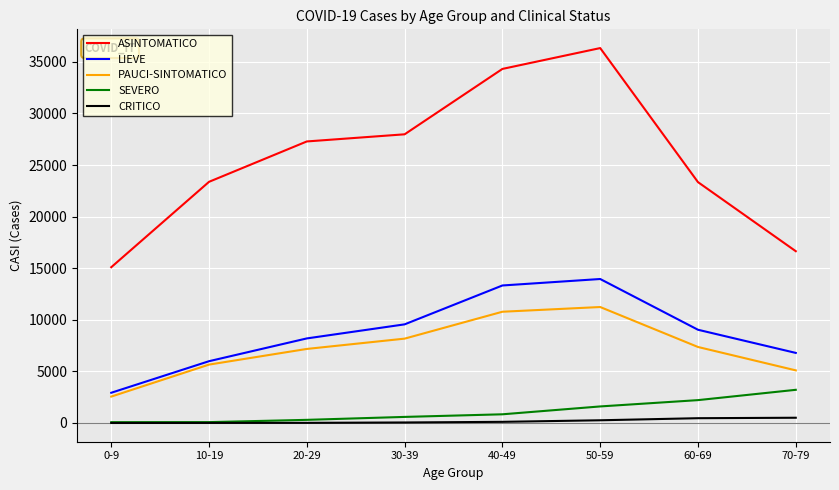

List the series in order of their peak value, highest first.

ASINTOMATICO, LIEVE, PAUCI-SINTOMATICO, SEVERO, CRITICO